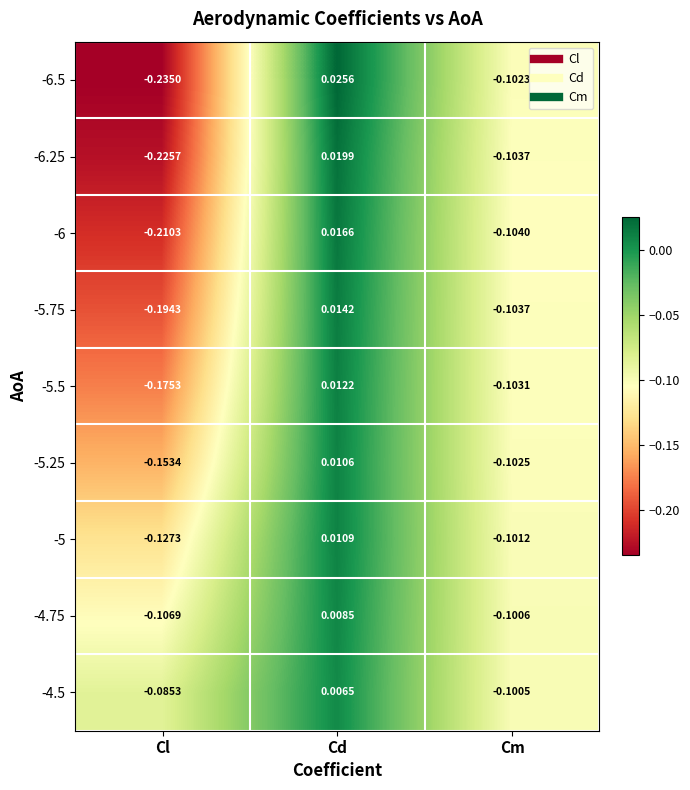

At which label does -5.25 reach its minimum?

Cl